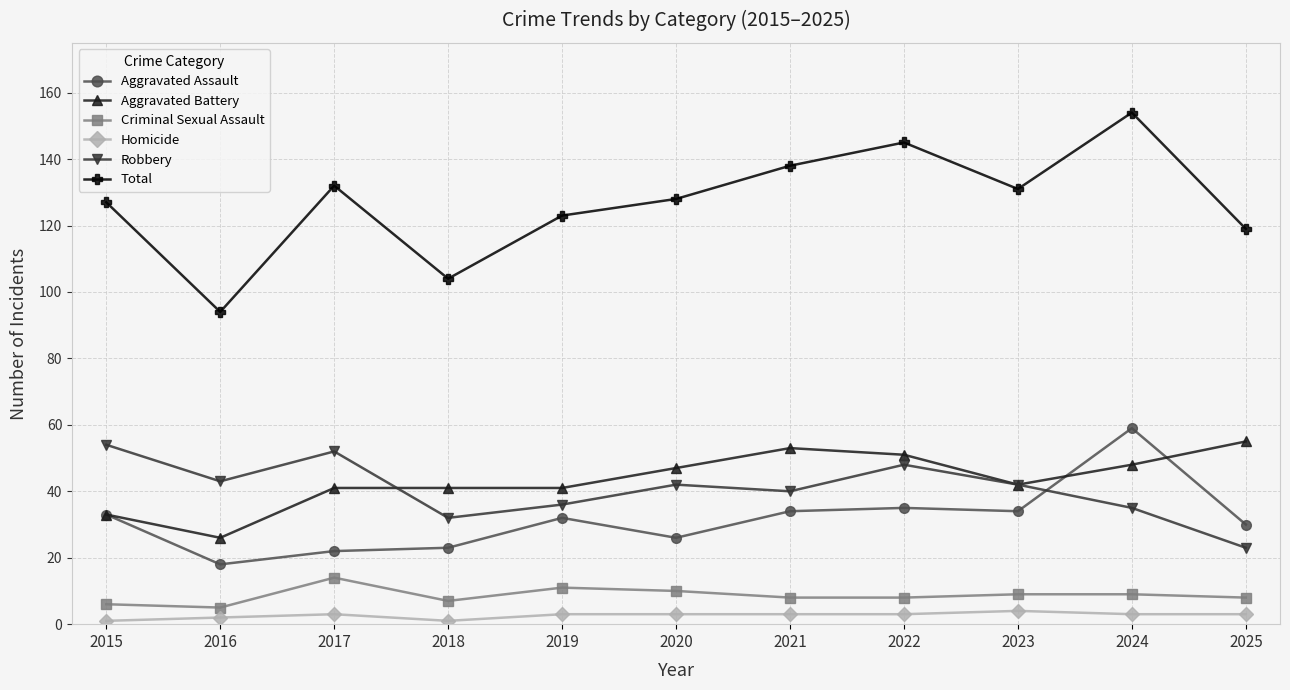

What is the difference between the maximum and minimum values in the Total series?

60